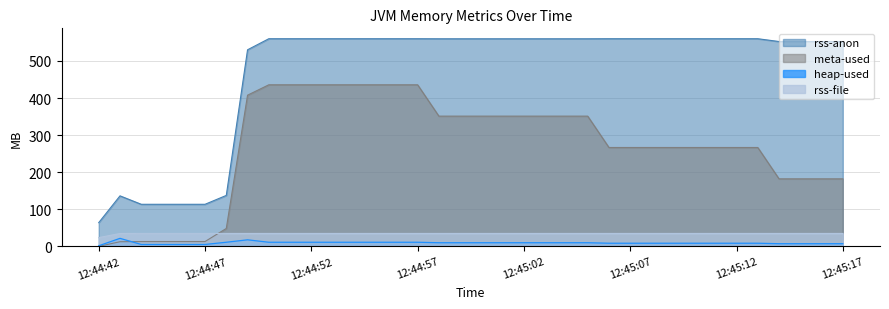

What is the minimum value for rss-anon?

64.1